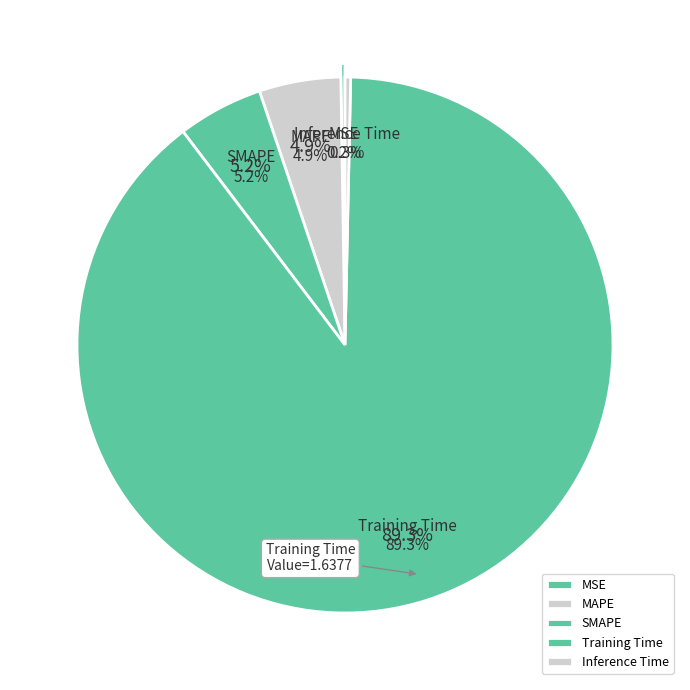

To the nearest percent, what is the average slice percentage?

20%